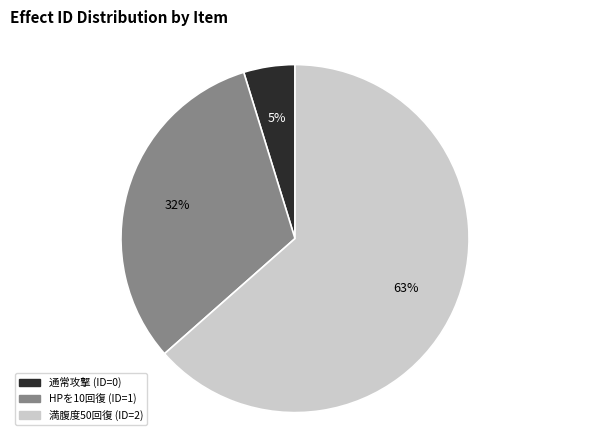

The HPを10回復 (ID=1) slice represents 32% of the pie. True or false?

True